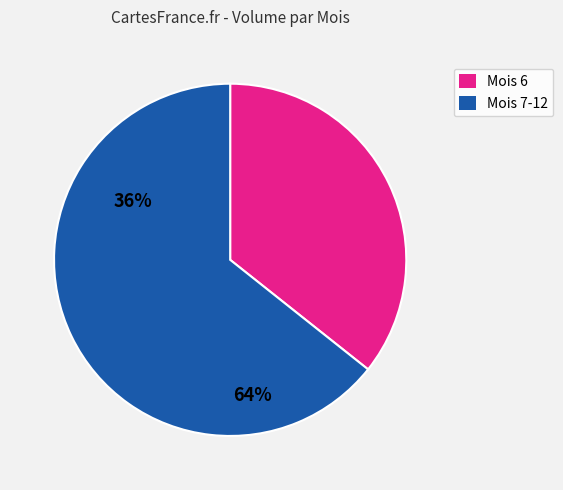

Is there a majority slice in this chart?

Yes